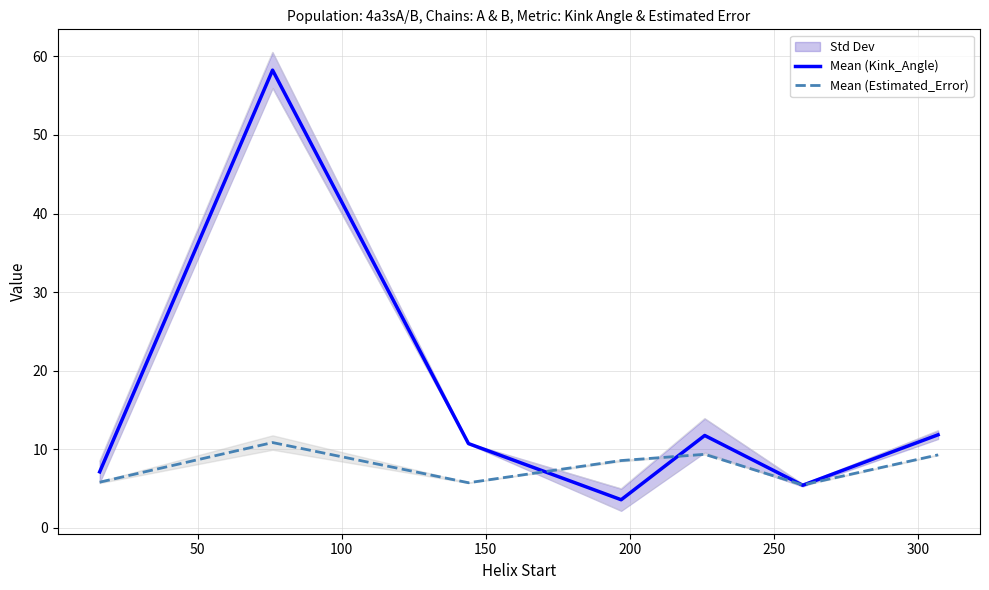

Which series has the widest spread of values?

Mean (Kink_Angle)